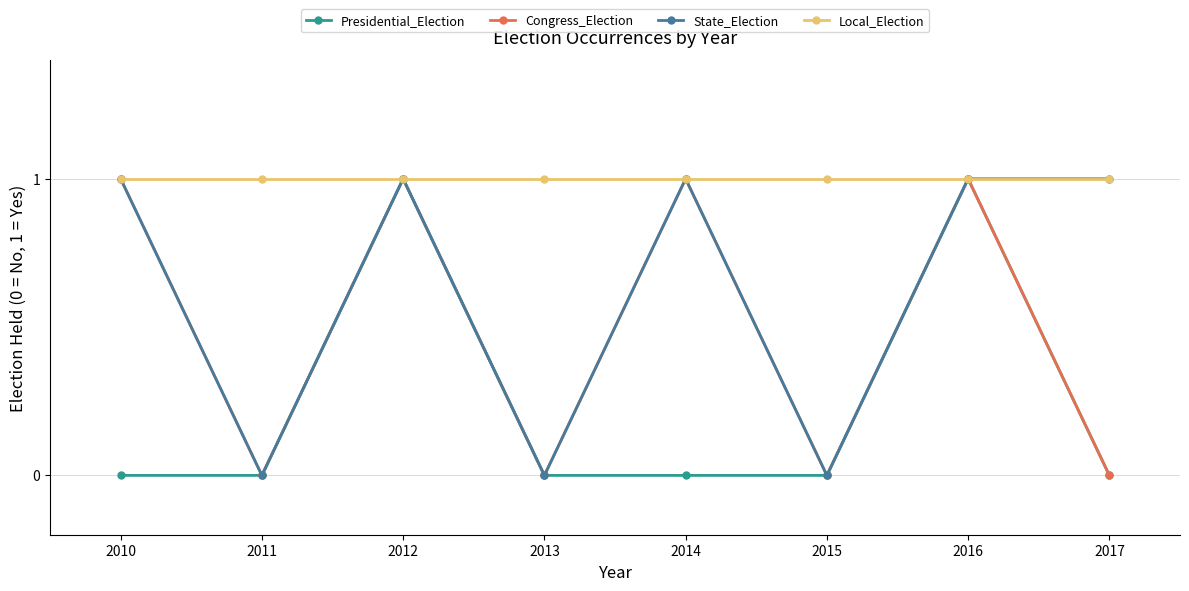

Is it true that Presidential_Election equals 0 at 2010?

True